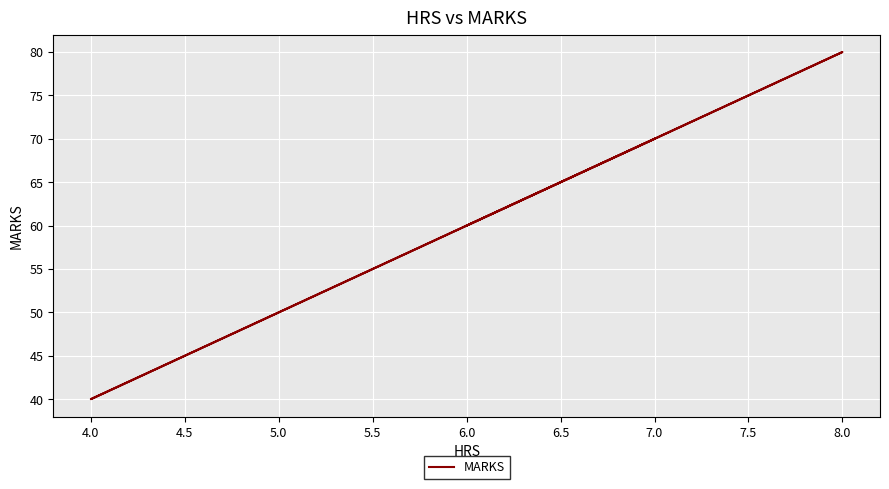

What is the label of the 4th point from the left?

4.0